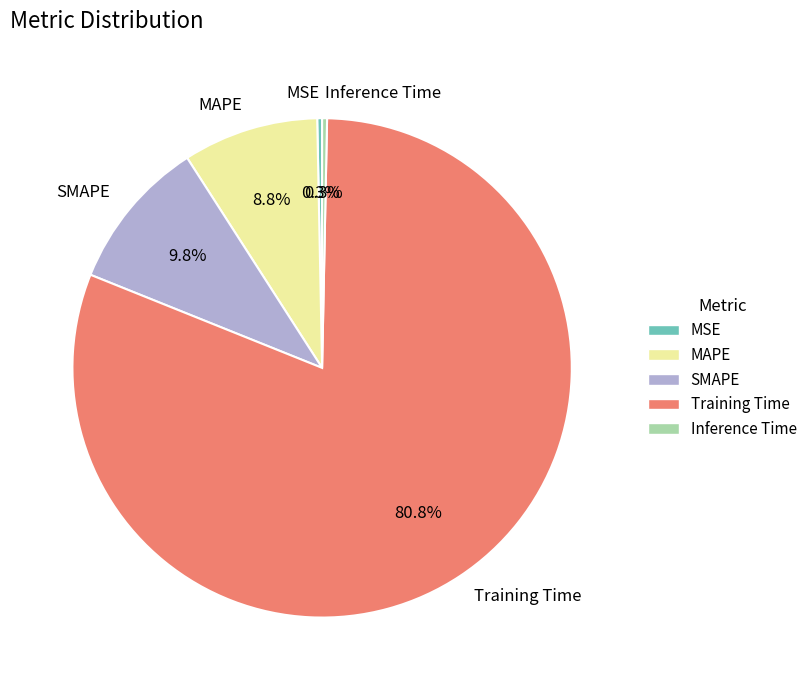

Between MAPE and Training Time, which is larger?

Training Time